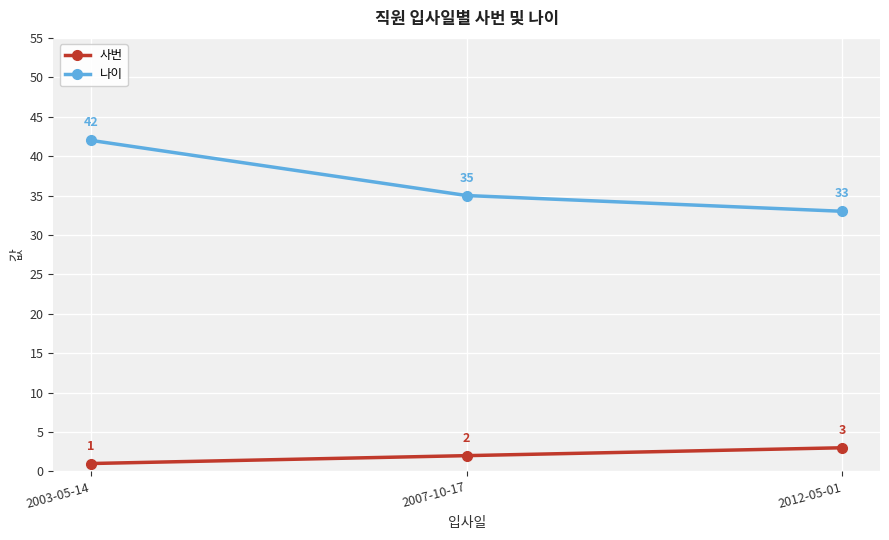

The value of 나이 at 2003-05-14 is 55. True or false?

False